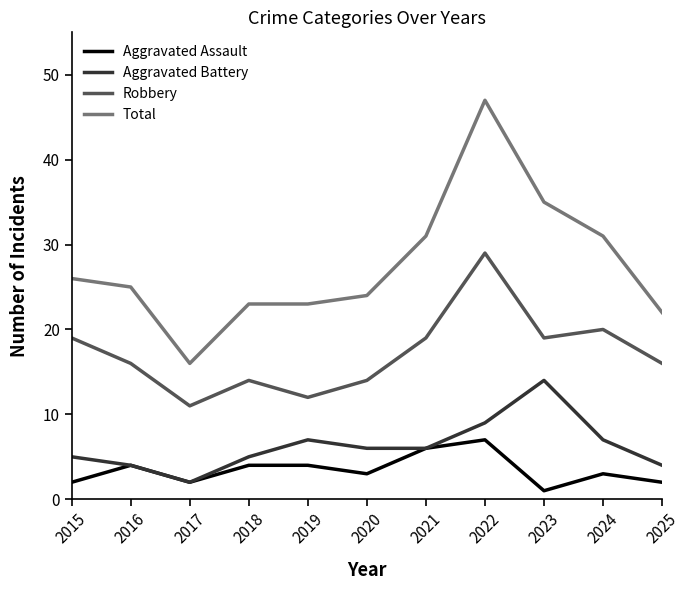

What is the total value across all series at 2017?

31